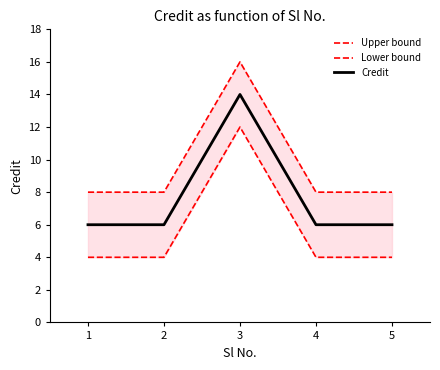

At which category is the sum across all series the highest?

3